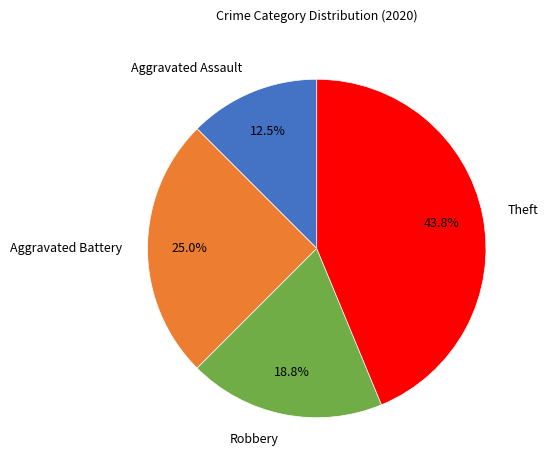

The Robbery slice represents 19% of the pie. True or false?

True